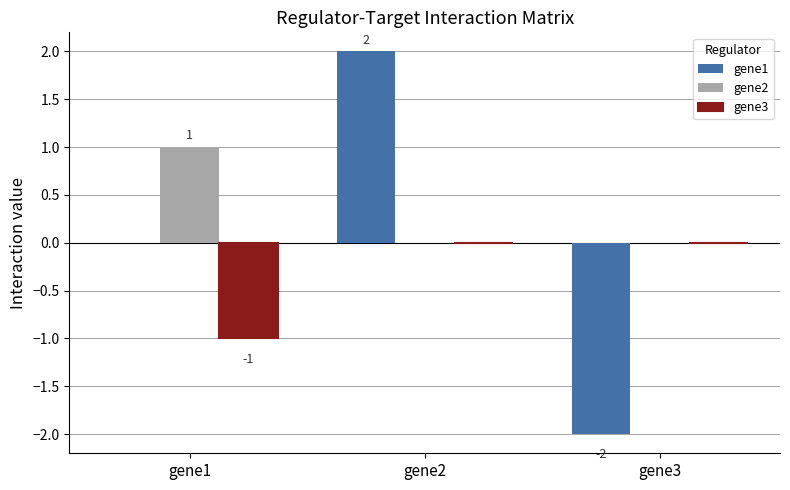

Count the gene1 values in the range -2 to 2.

3